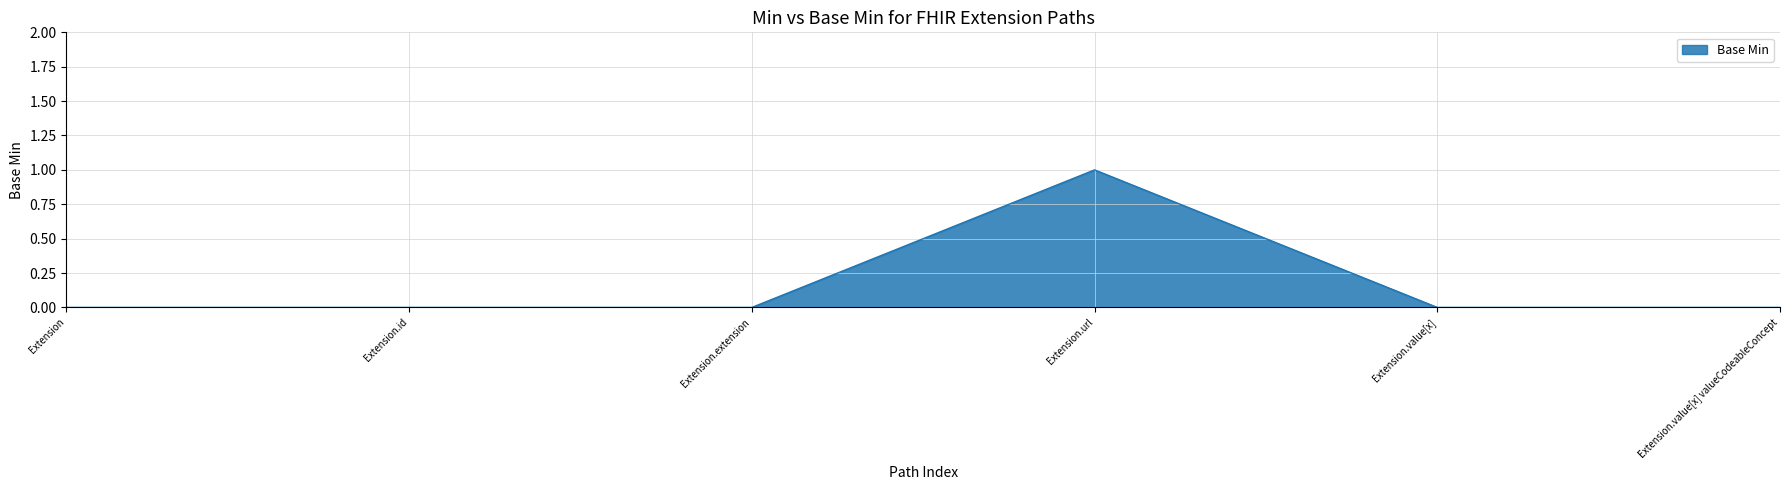

Count the number of data series in this chart.

1